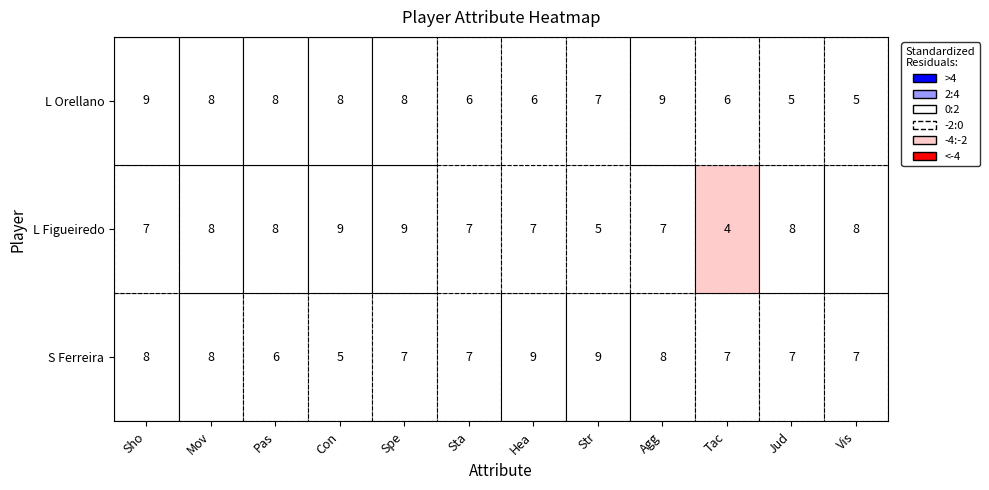

List the series in order of their overall mean, lowest first.

L Orellano, L Figueiredo, S Ferreira